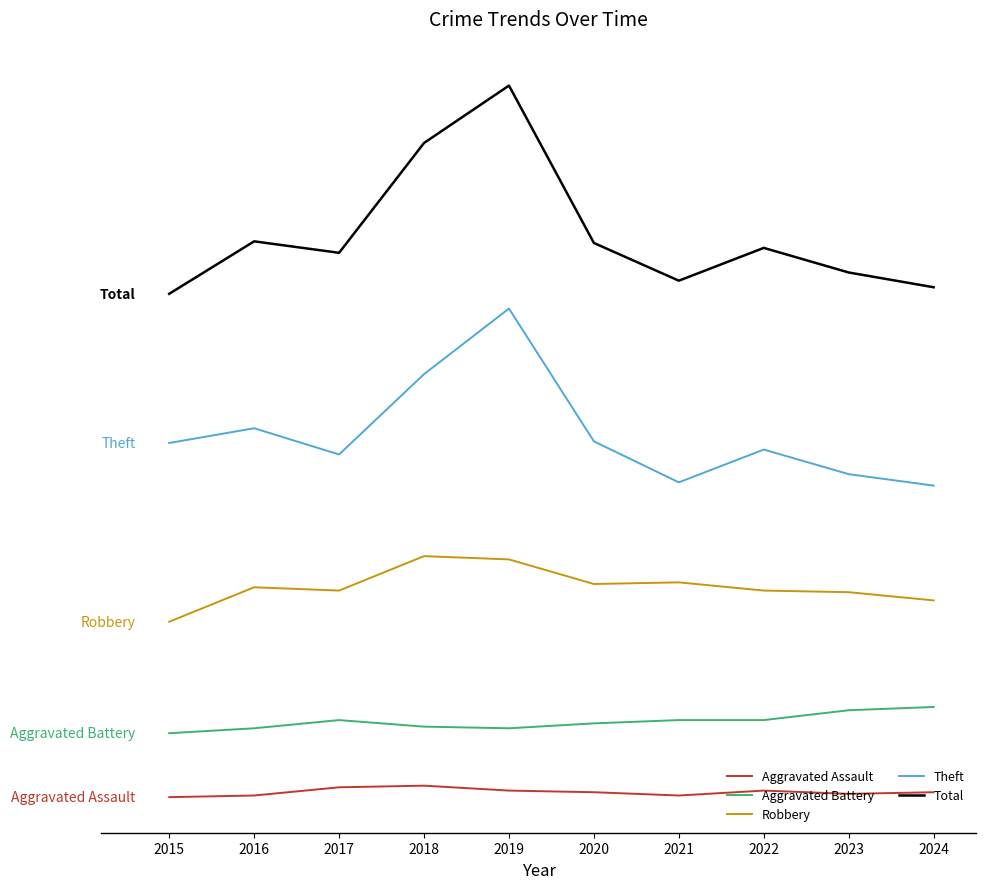

Which series has the largest total across all categories?

Total